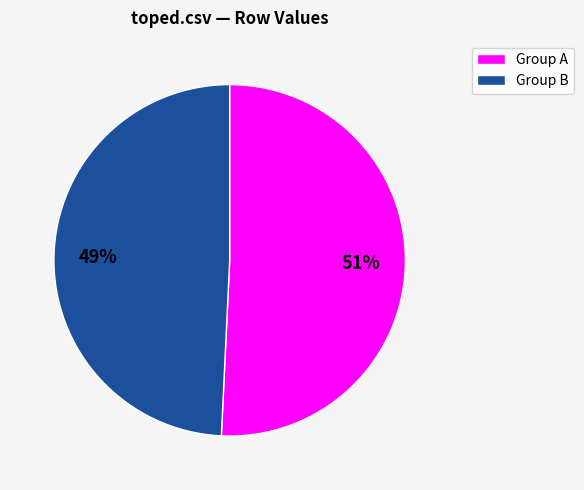

Is there any slice that represents more than half of the pie?

Yes